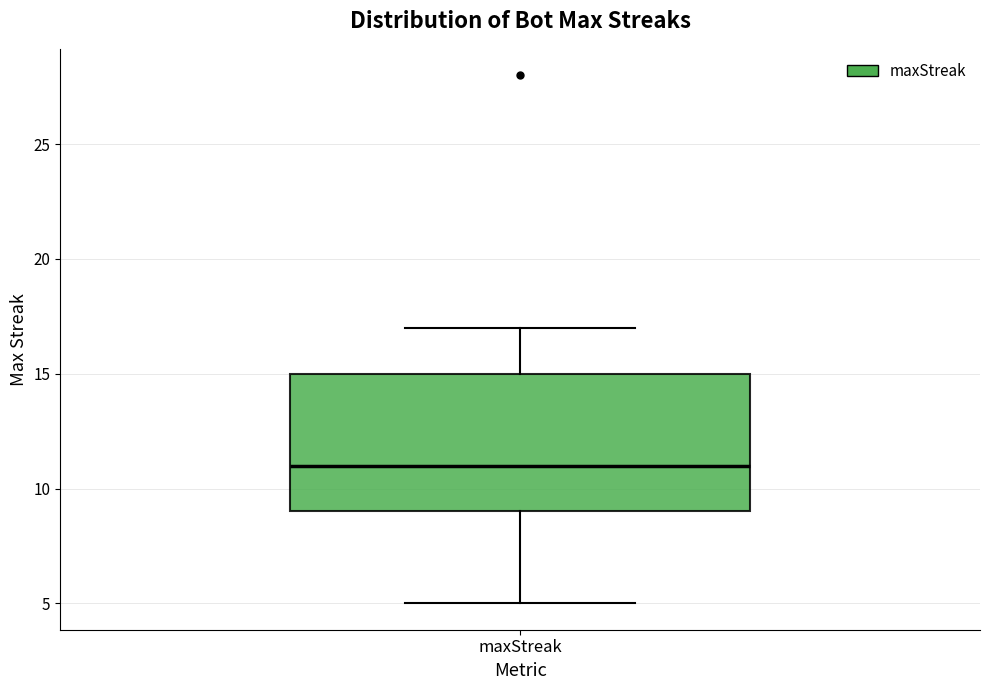

Where is the lower edge of the box for maxStreak on the y-axis? The values are not printed on the chart, so give them approximately, as read against the axis.

9